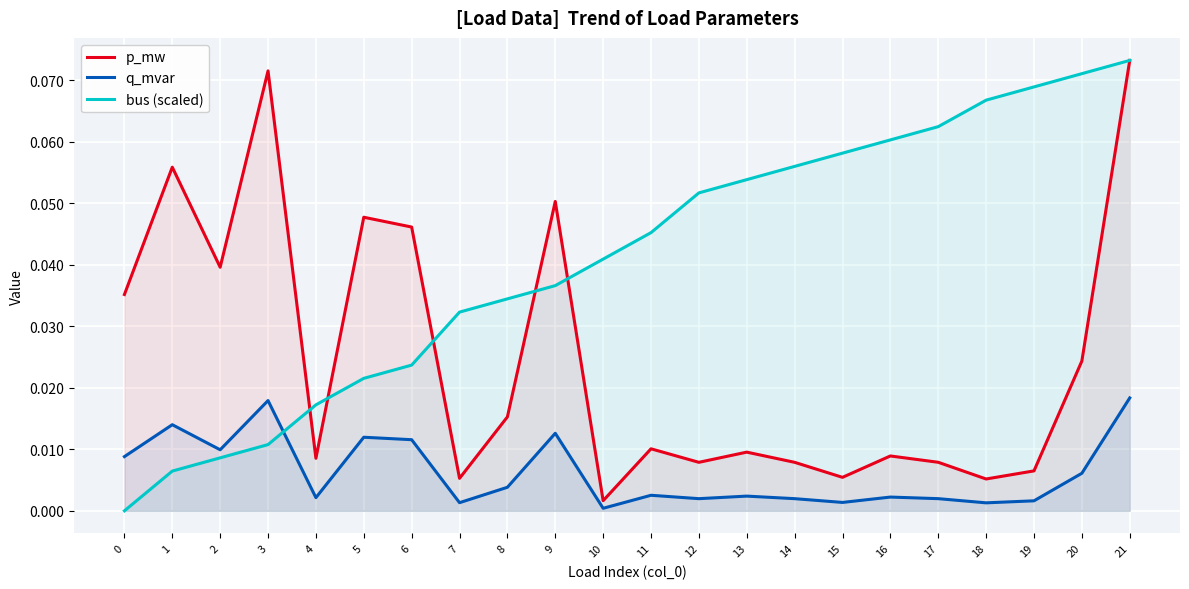

What is the difference between the highest and lowest values at 19?

0.1